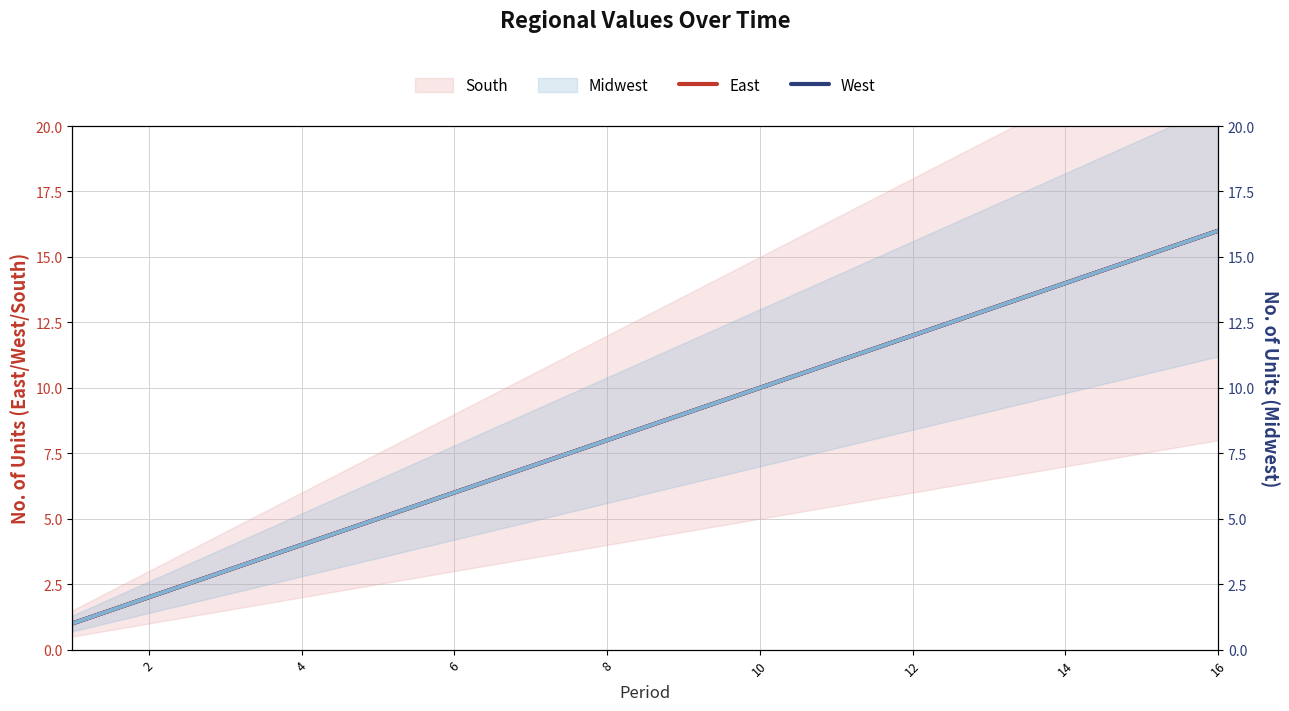

What is the total value across all series at 0?

2